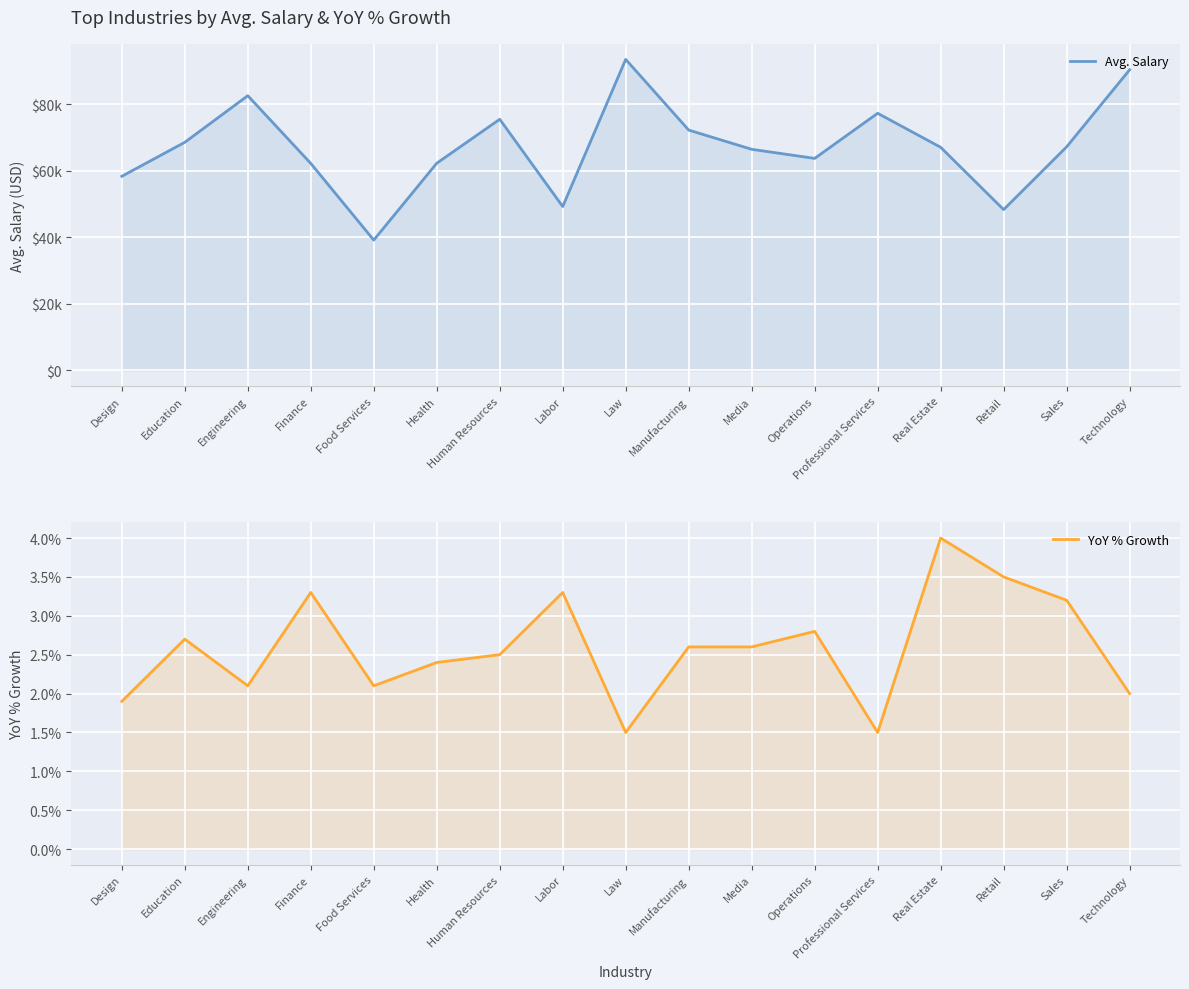

True or false: YoY % Growth and Avg. Salary cross at least once.

False